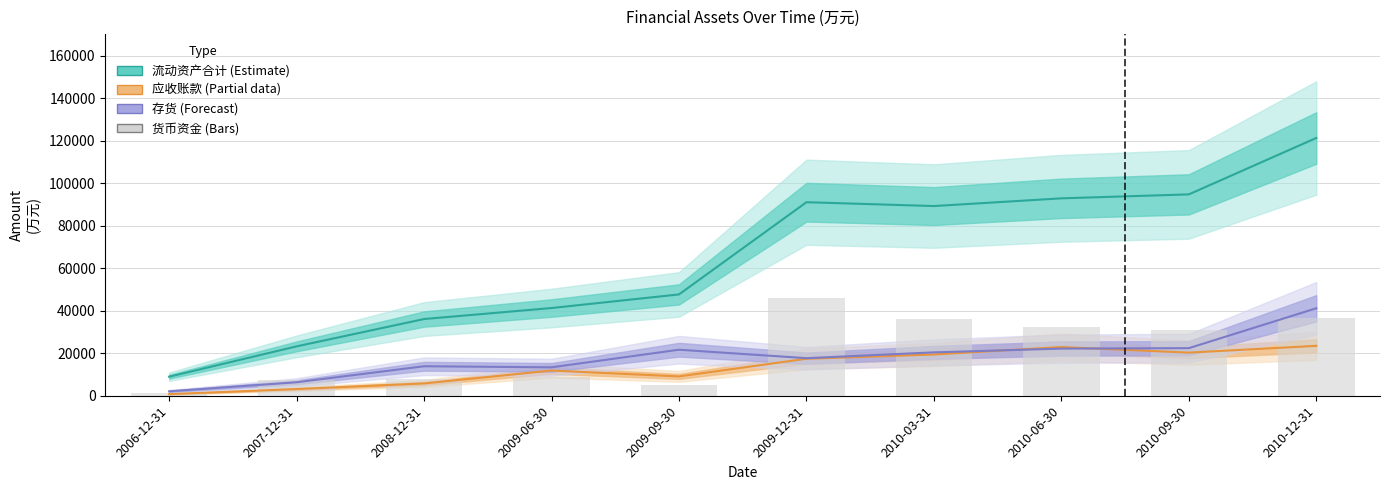

Reading right to left, what are all the values shown in this chart?

36375	31027	32517	35957	45876	5238	8741	8073	7189	1518